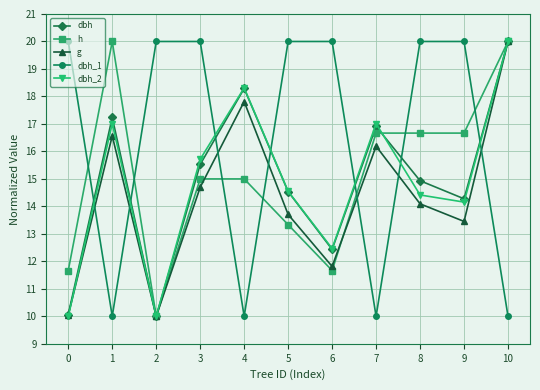

Between 4 and 6, which series saw the biggest shift?

dbh_1